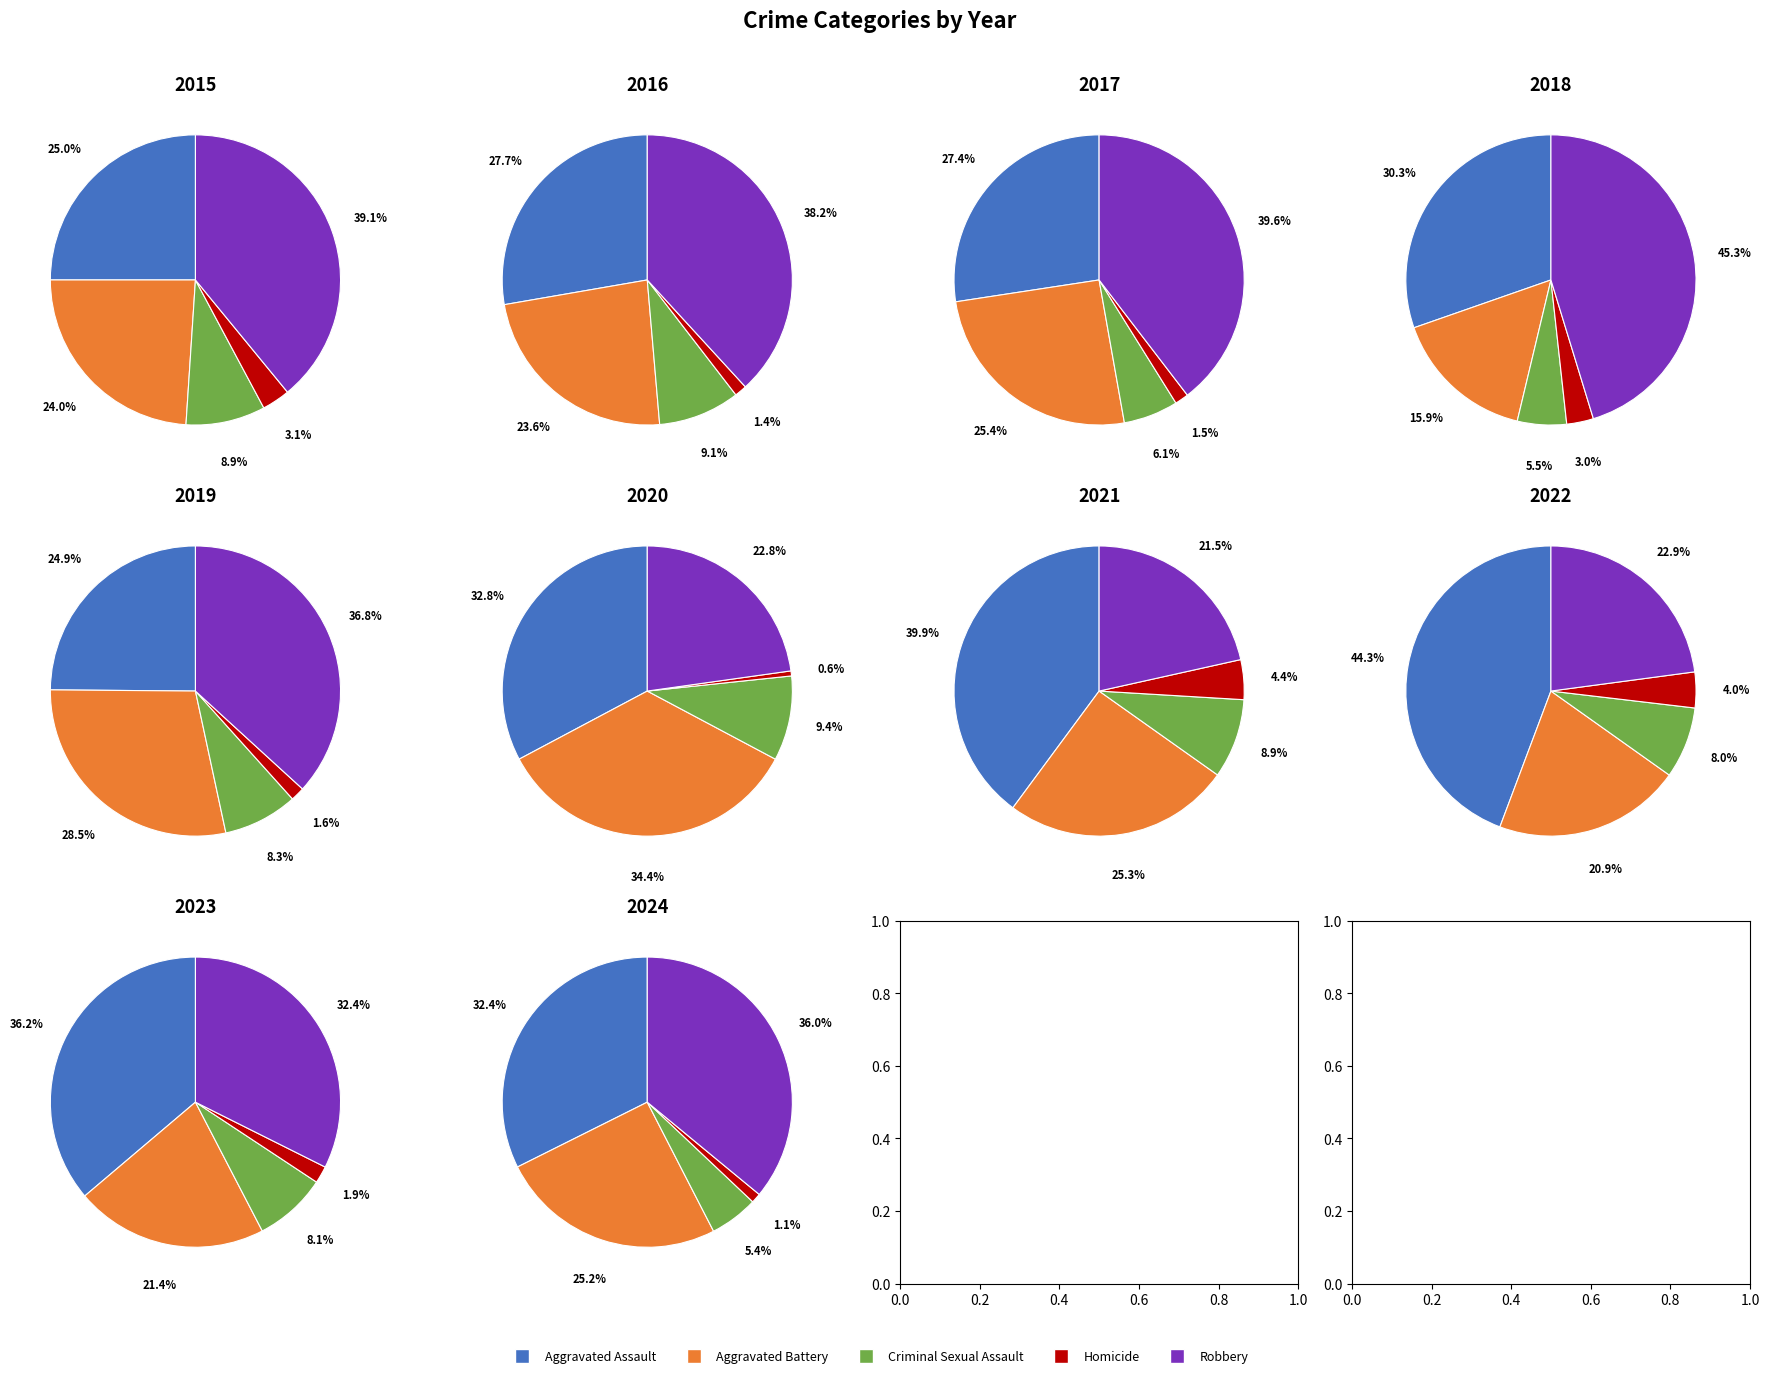

To the nearest percent, what percentage of the pie is Aggravated Assault?

25%